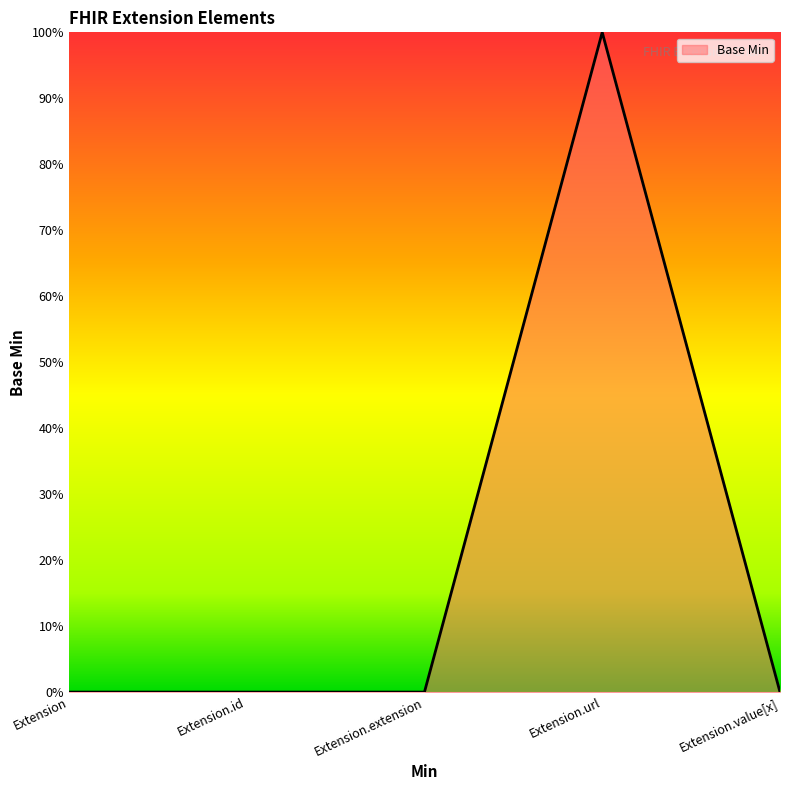

Which label corresponds to the largest value in the chart?

Extension.url